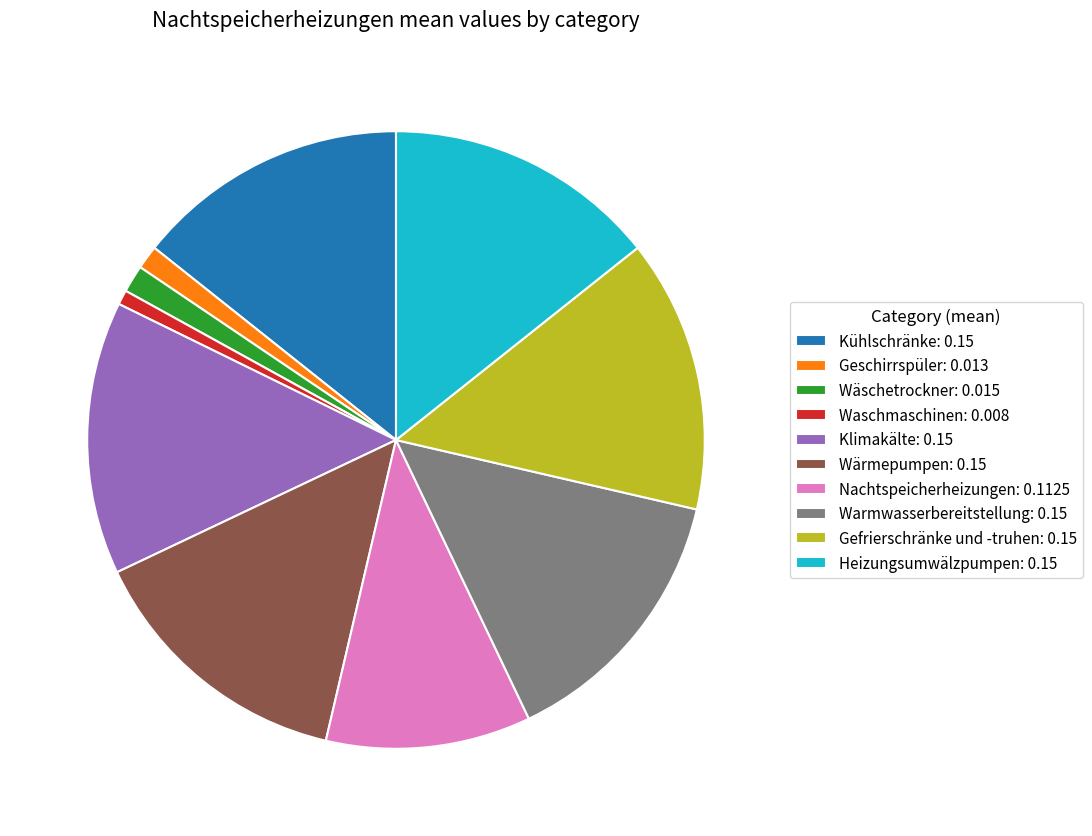

Is it true that Geschirrspüler is 11% of the pie?

False